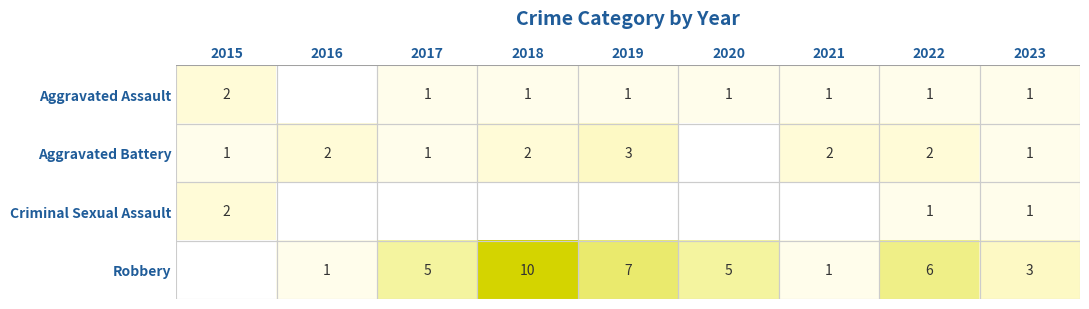

Which has a higher value, 2018 or 2019?

2018